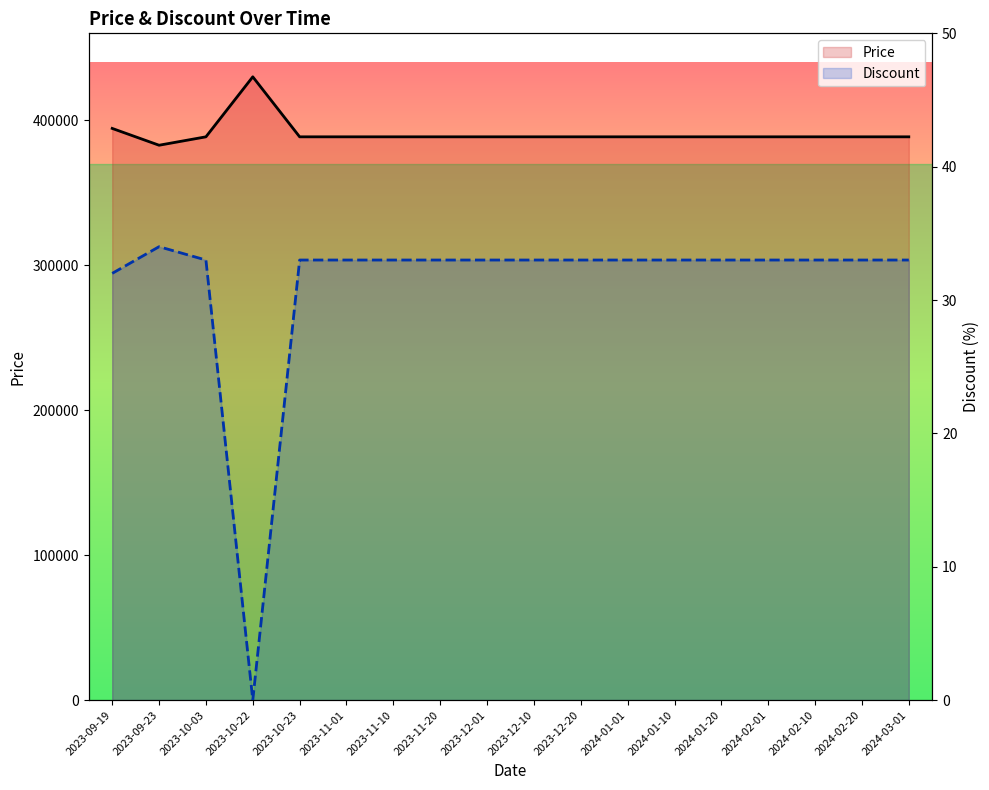

What is the maximum value for Discount?

34